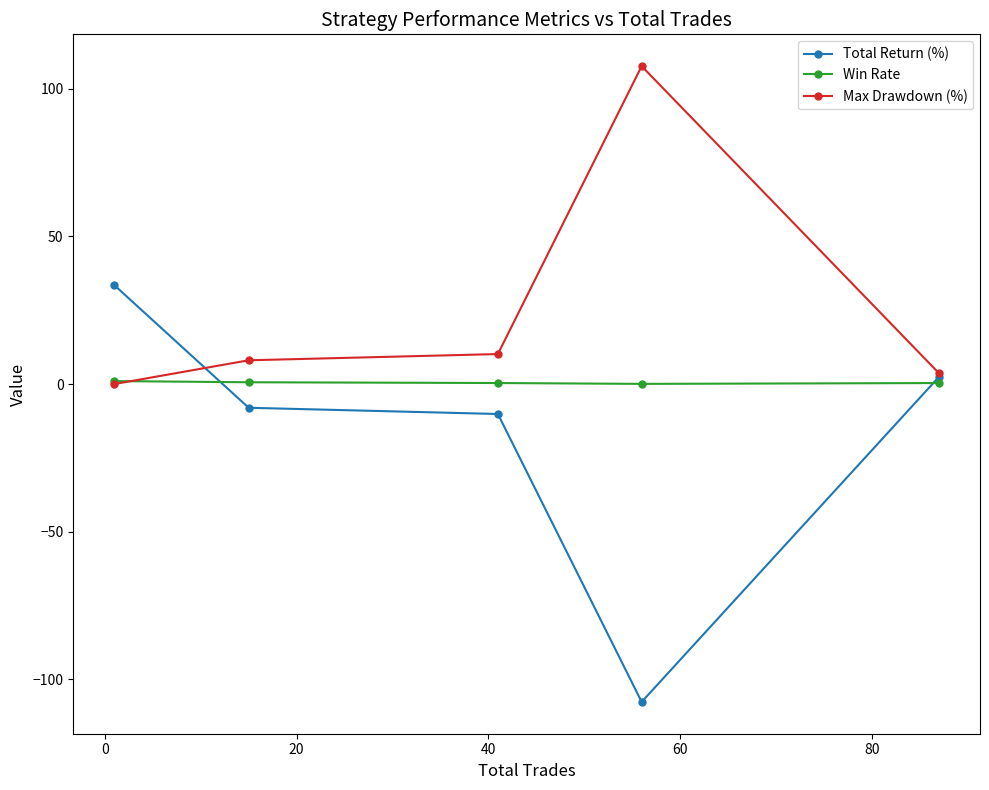

How many lines are shown in the chart?

3